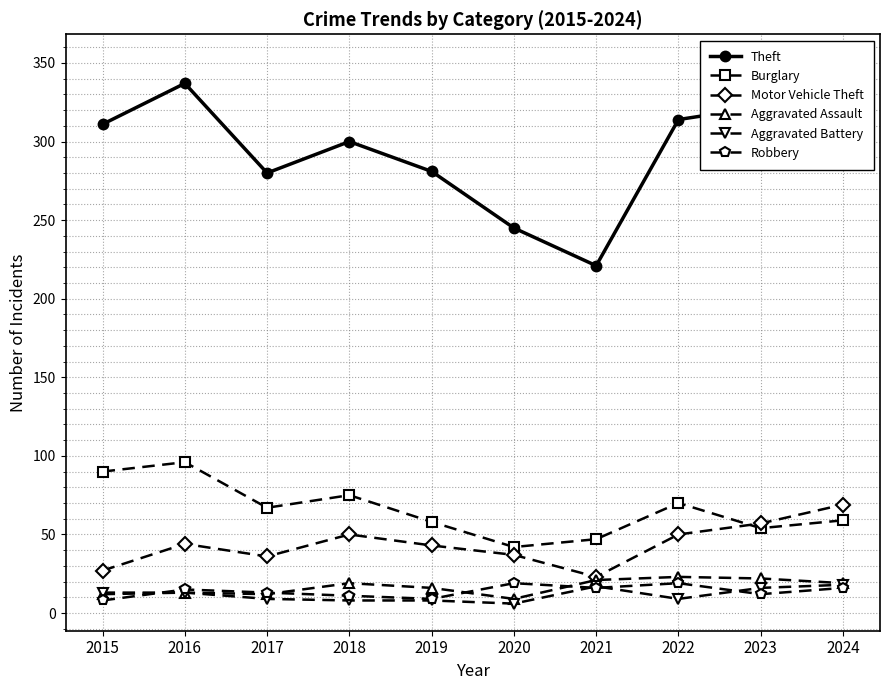

At which label does Robbery reach its minimum?

2015